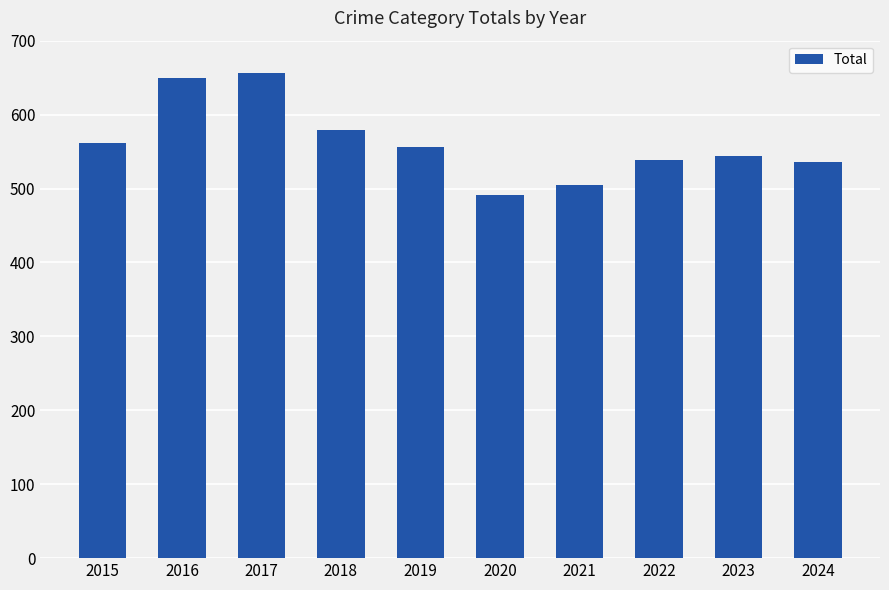

The value at 2018 is 579. True or false?

True